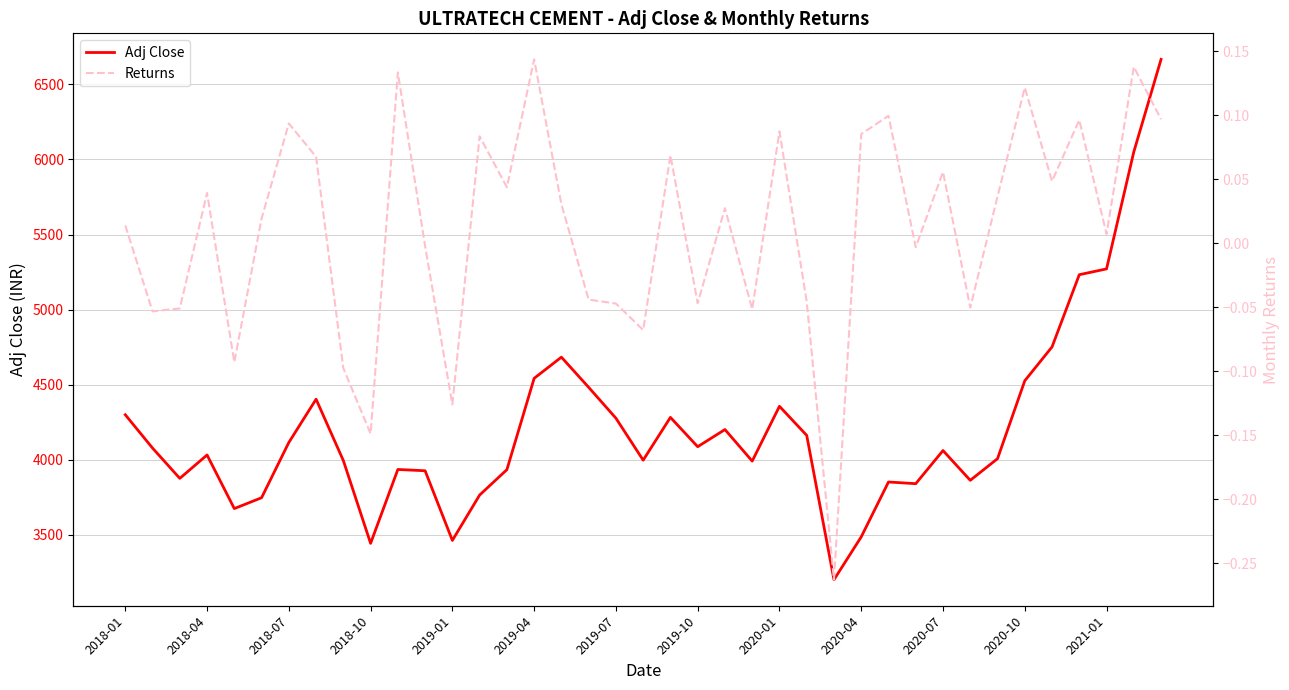

True or false: Returns and Adj Close cross at least once.

False